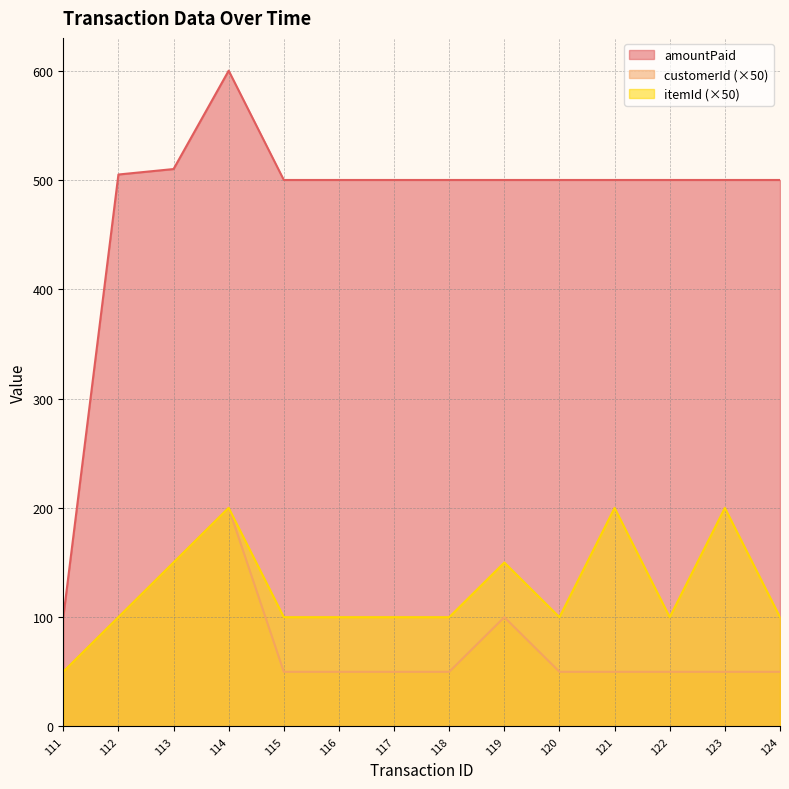

What is the difference between the itemId values at 111 and 120?

50